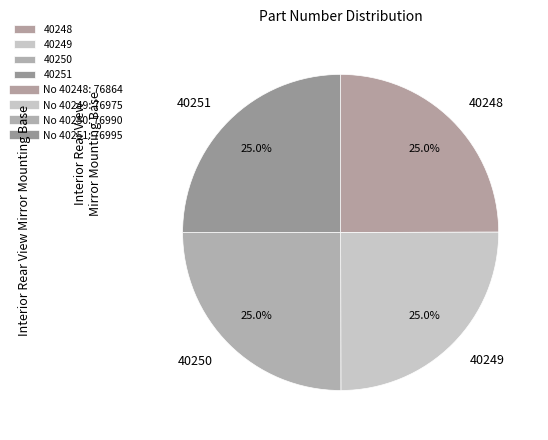

To the nearest percent, what portion does 40249 represent?

25%